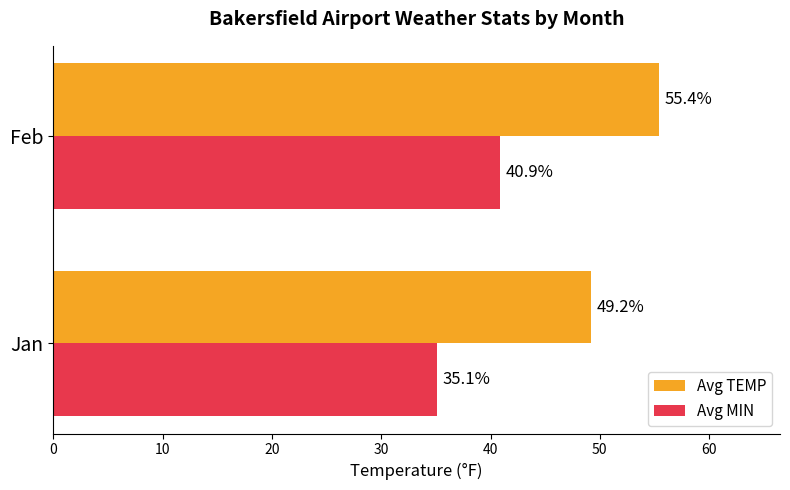

Rank the series by their average value, from highest to lowest.

Avg TEMP, Avg MIN